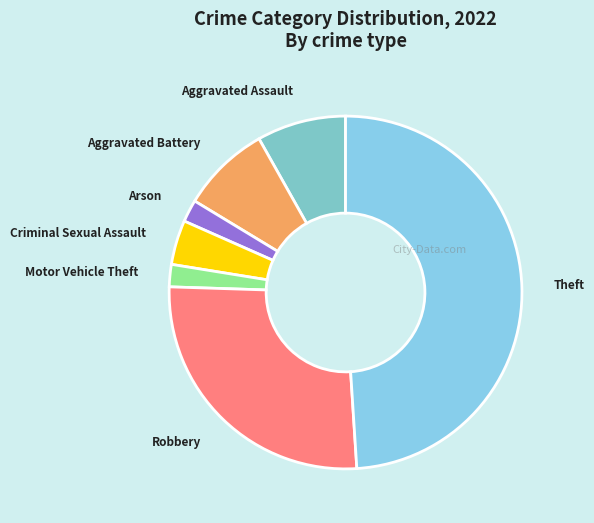

Combined, do Theft and Robbery account for over 50%?

Yes